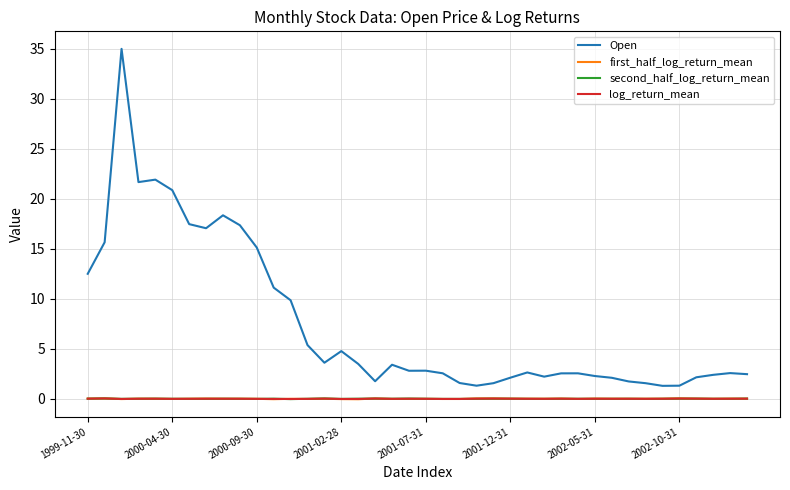

True or false: first_half_log_return_mean and Open cross at least once.

False